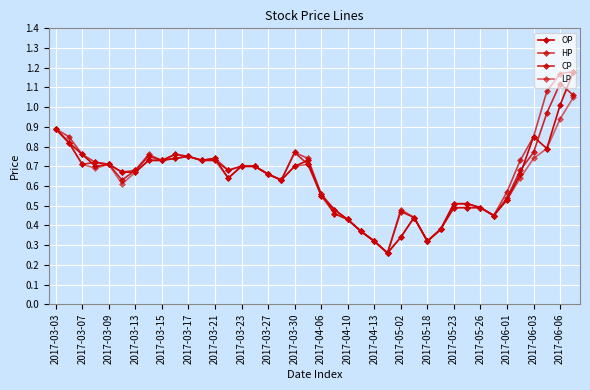

What is the average value of the OP series?

0.6